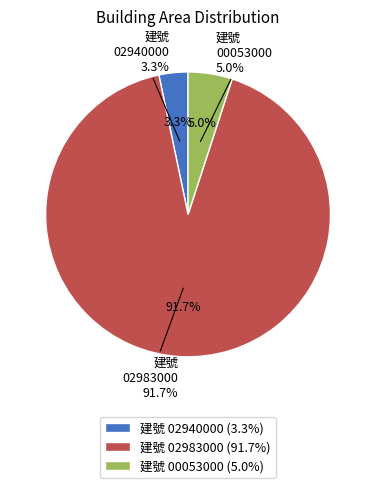

What percentage is the 臺北市大安區瑞安段二小段02940000建號 slice, to the nearest percent?

3%